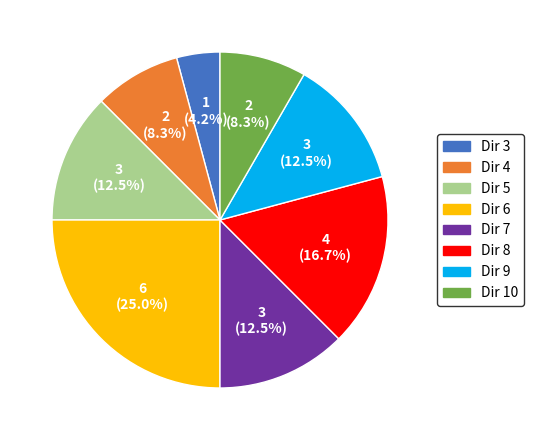

Does any single category account for the majority?

No